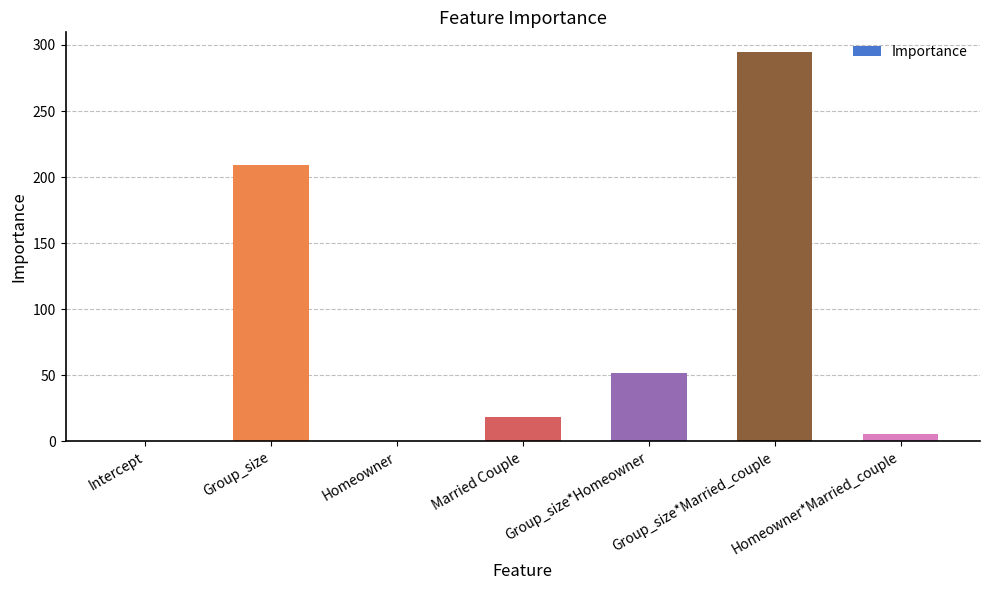

What is the sum of the values at Homeowner and Married Couple?

18.4